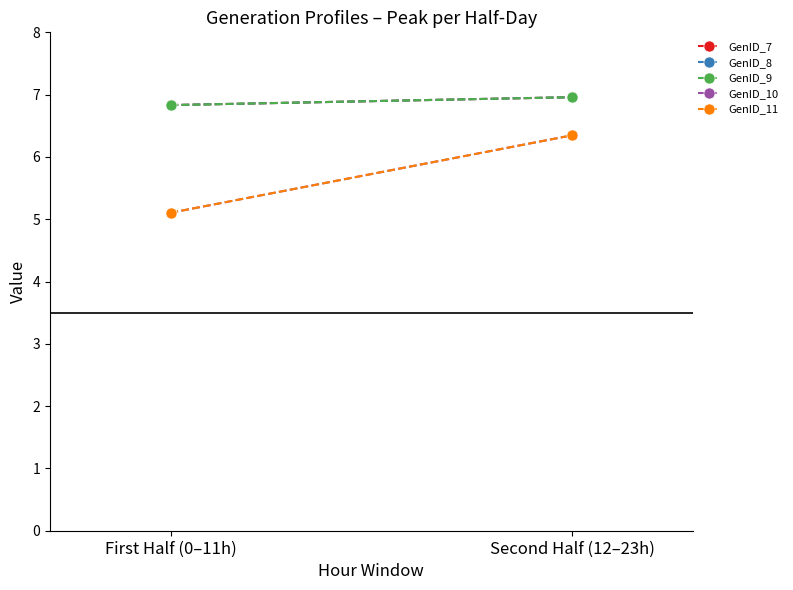

Which series has the largest total across all categories?

GenID_7